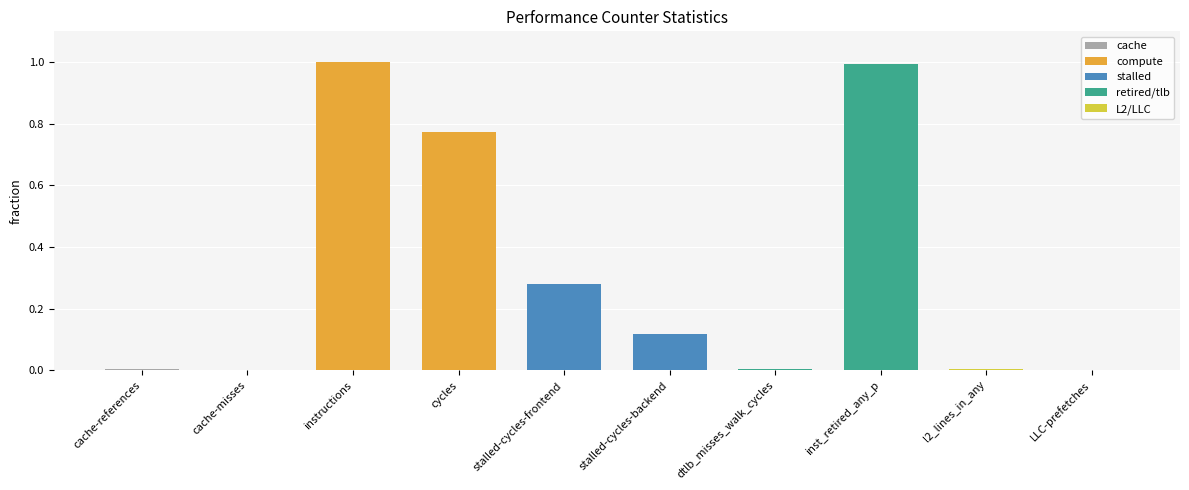

What is the sum of all values?

3.2